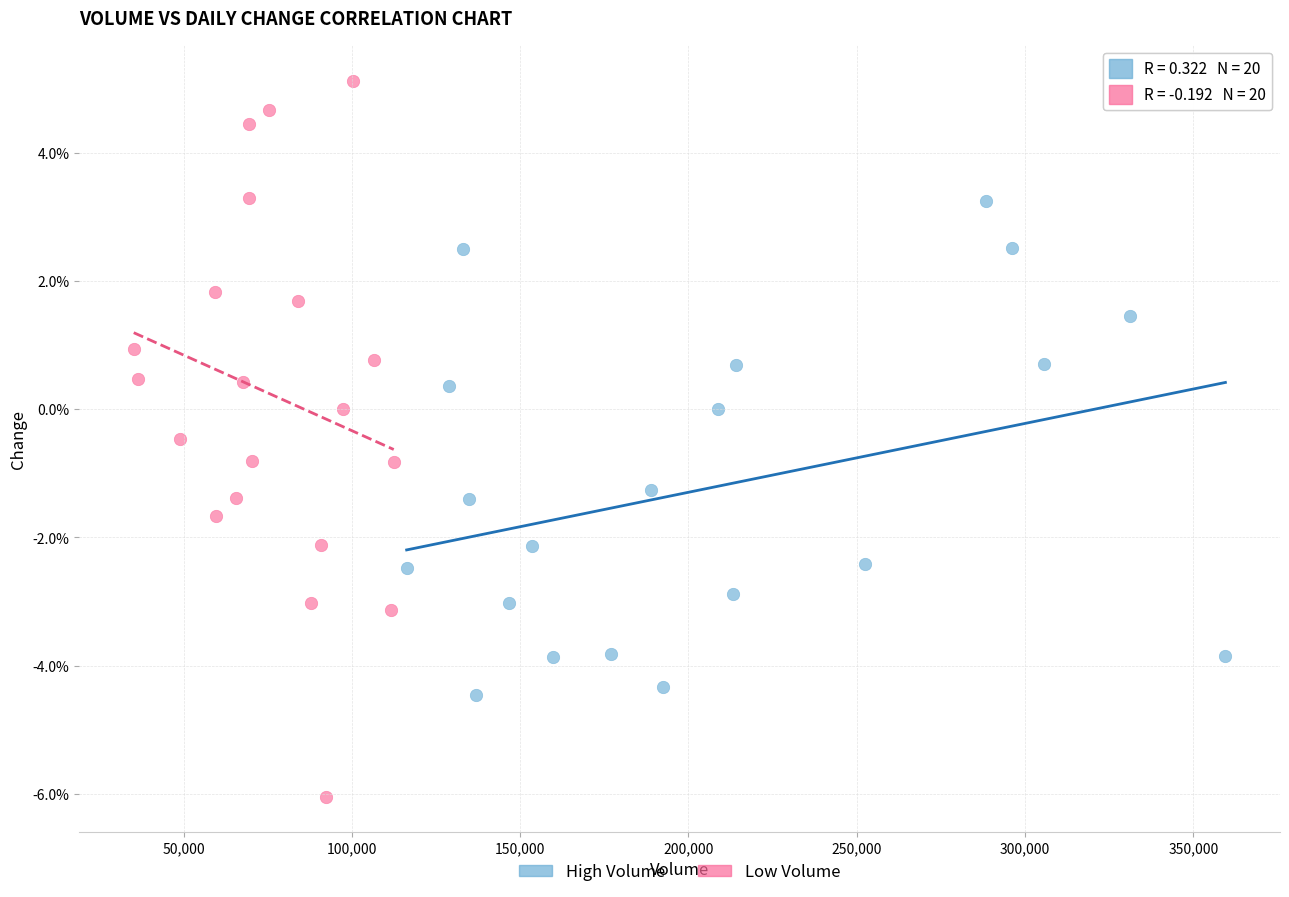

Which series contains the lowest Y value?

Low Volume